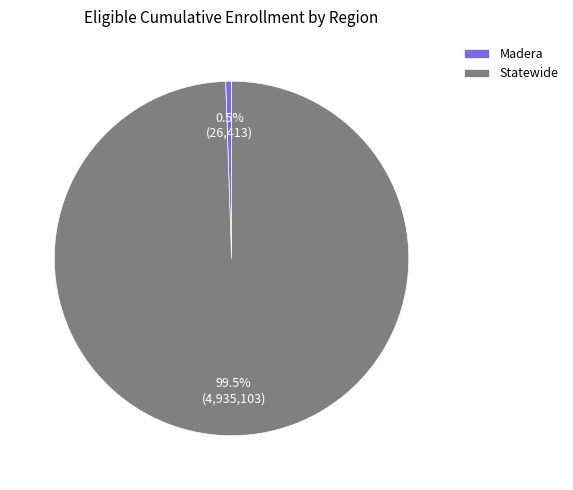

How many slices are in this pie chart?

2